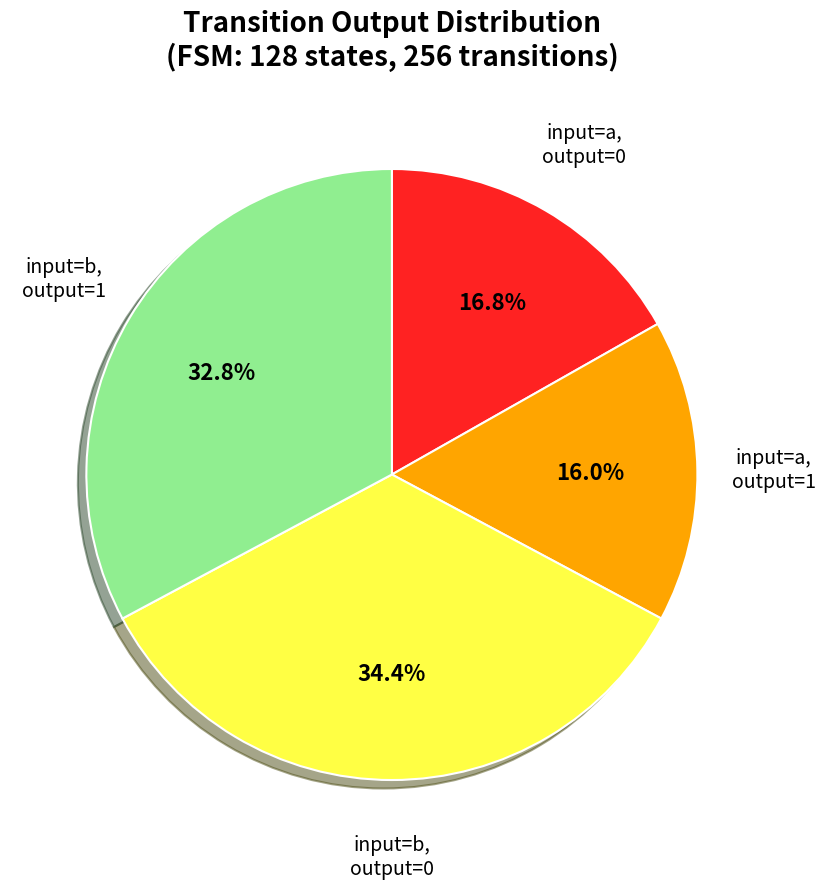

To the nearest percent, what is the average slice percentage?

25%